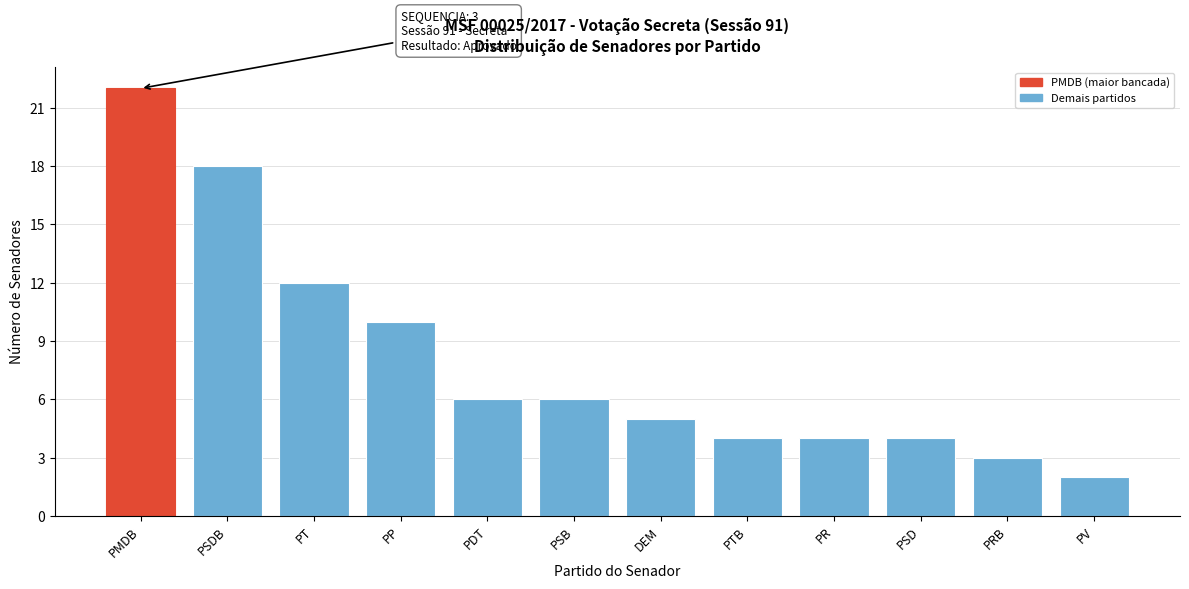

Reading left to right, list all the values displayed in this chart.

22	18	12	10	6	6	5	4	4	4	3	2